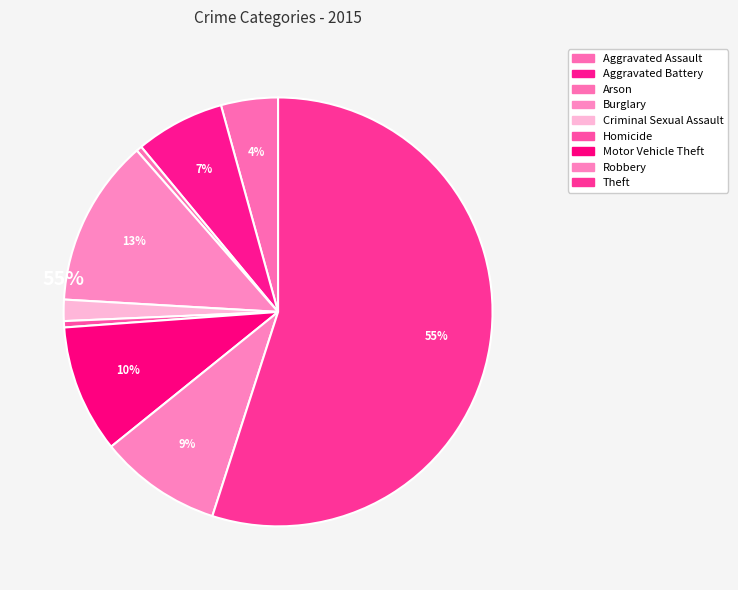

Count the number of slices in the pie.

9